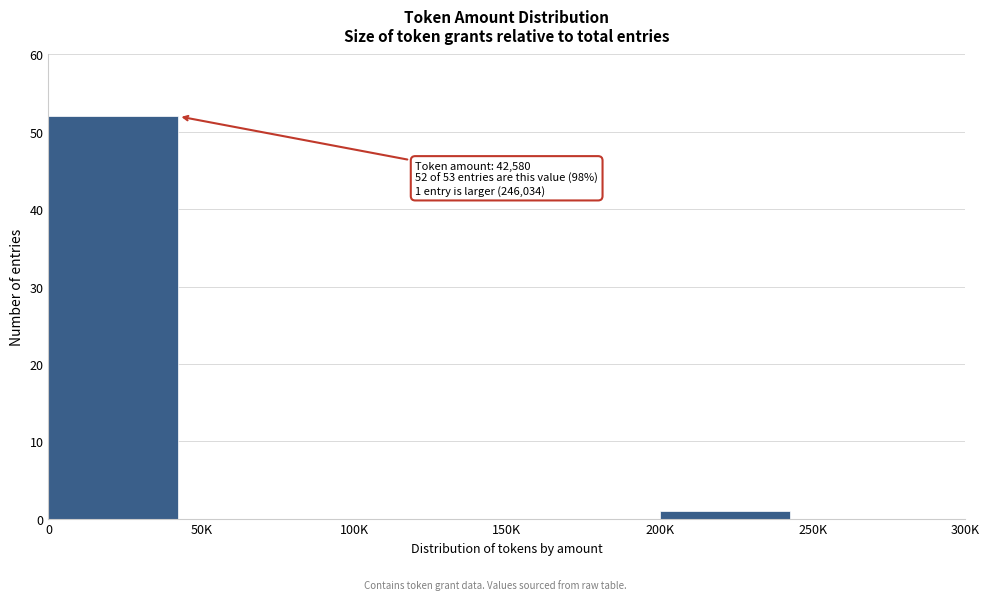

Reading left to right, list all the values displayed in this chart.

0=52	50K=0	100K=0	150K=0	200K=1	250K=0